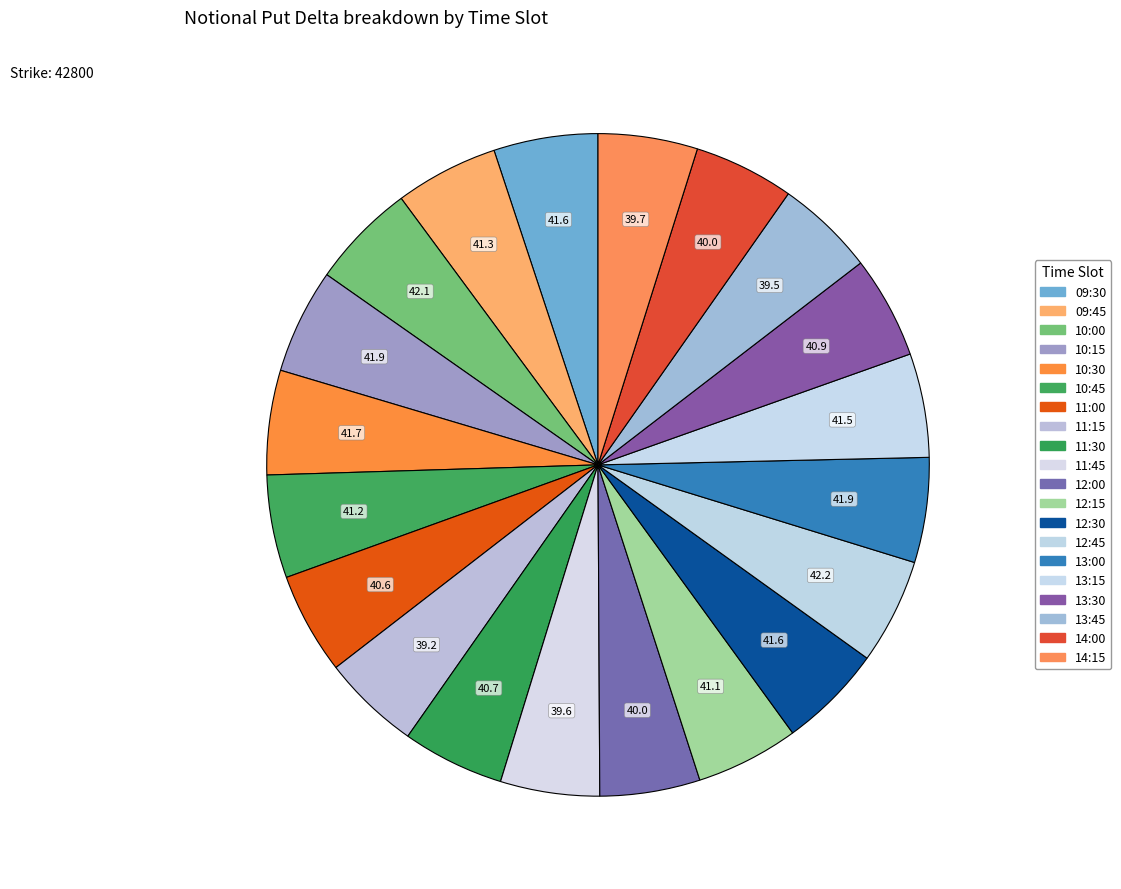

What is the change in value from 11:15 to 11:45?

+0.4